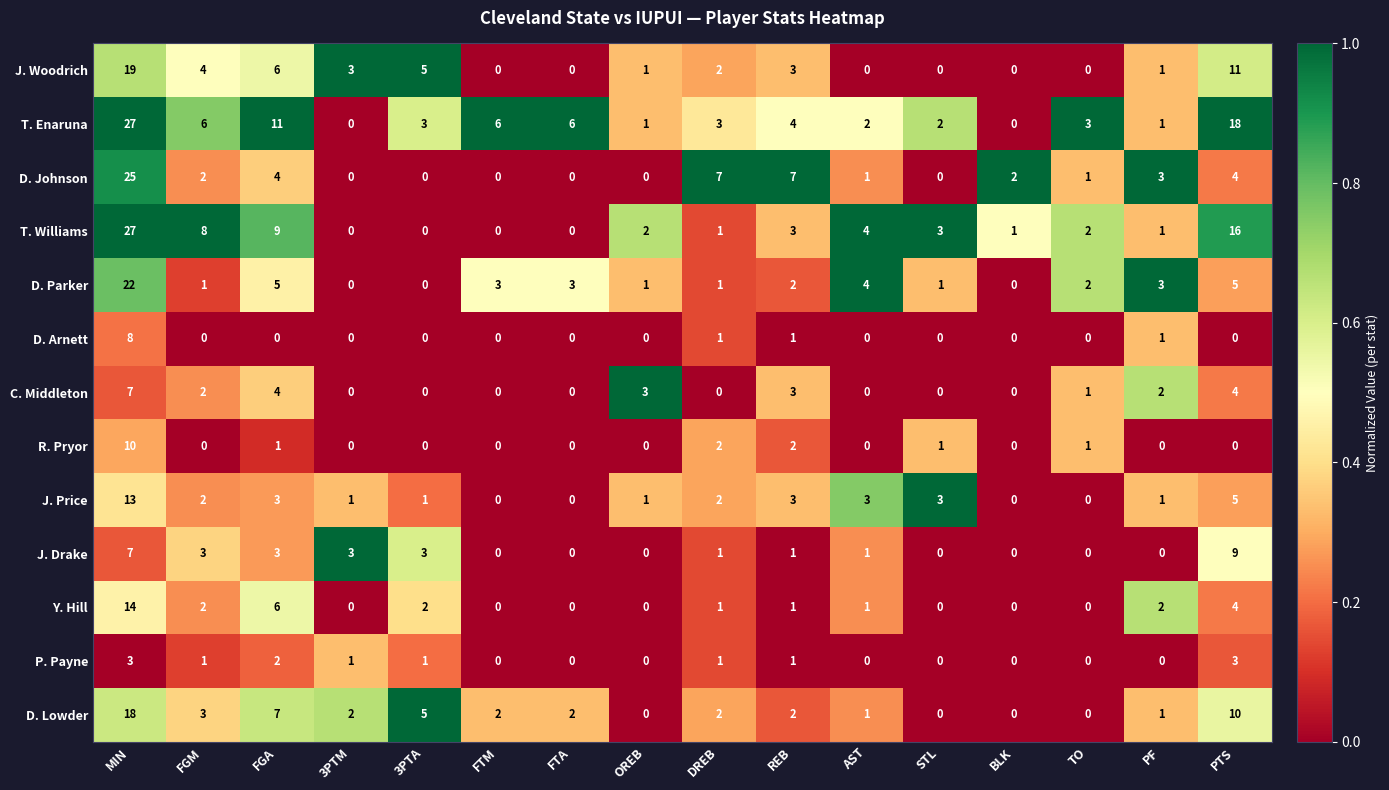

Between OREB and STL, which series saw the biggest shift?

C. Middleton